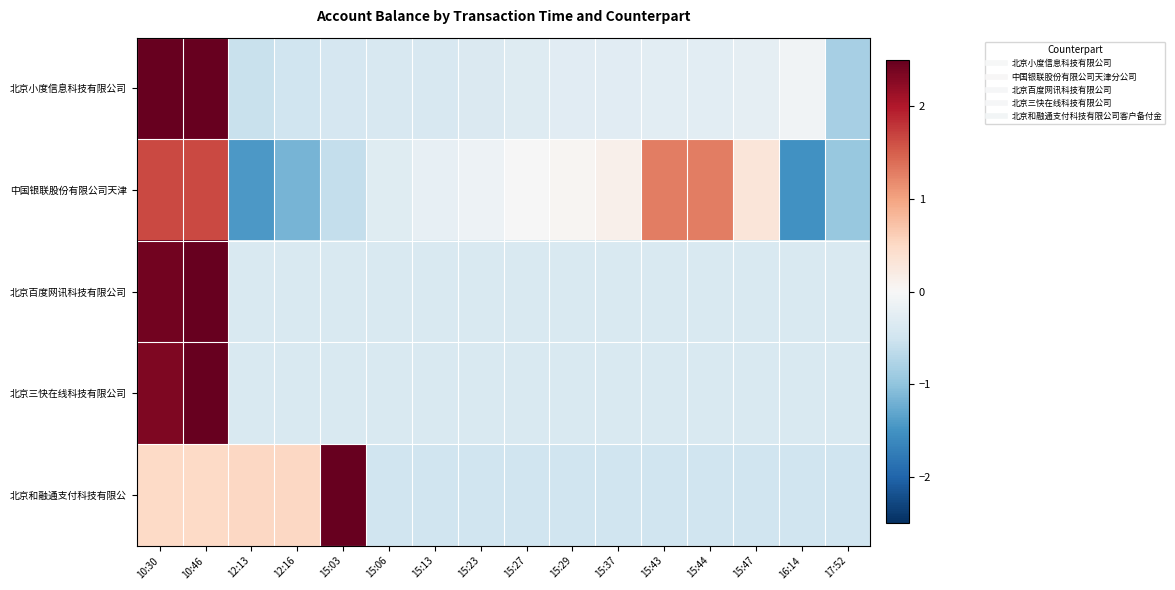

How many data points does each series have?

16